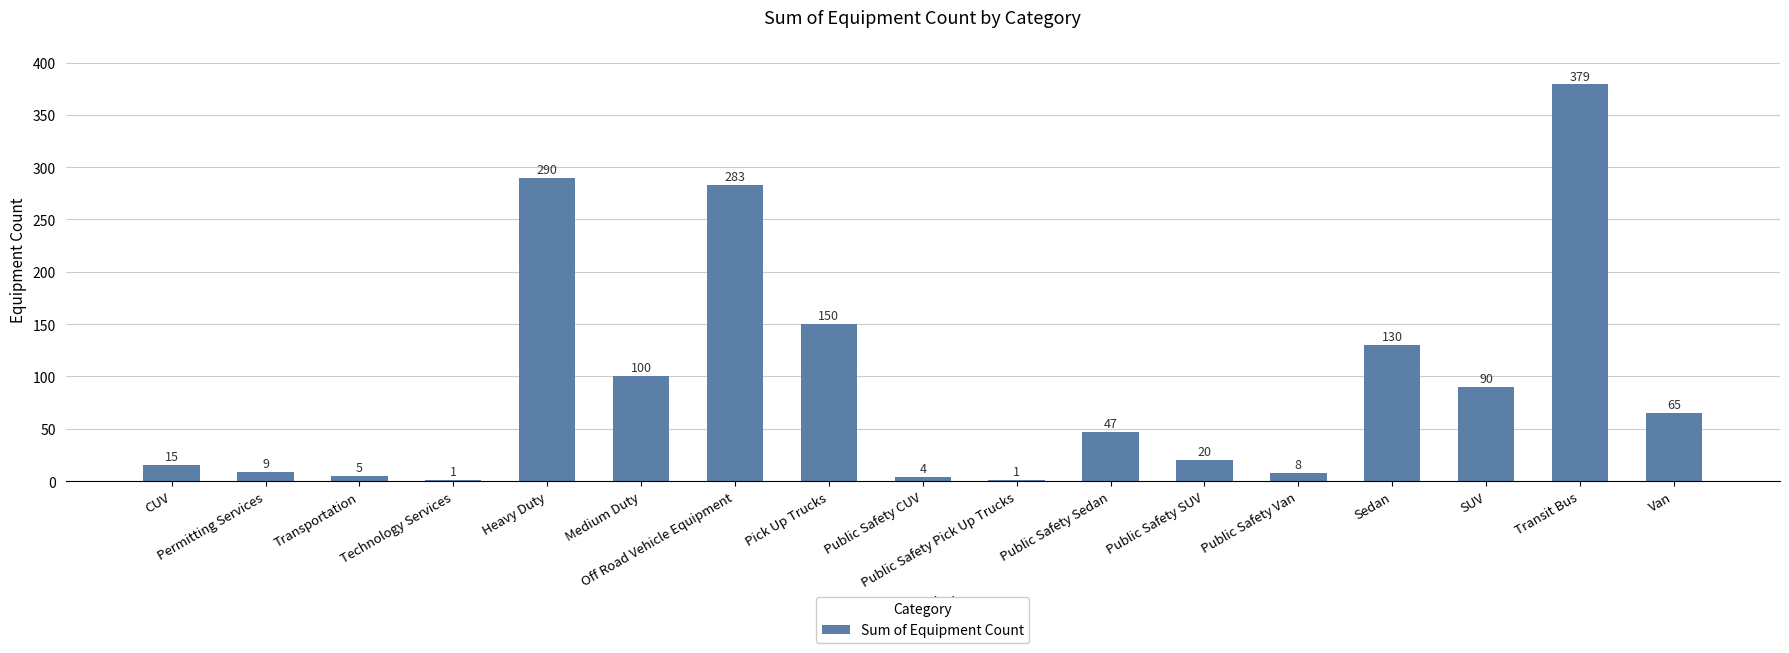

True or false: the data shows 283 at Off Road Vehicle Equipment.

True